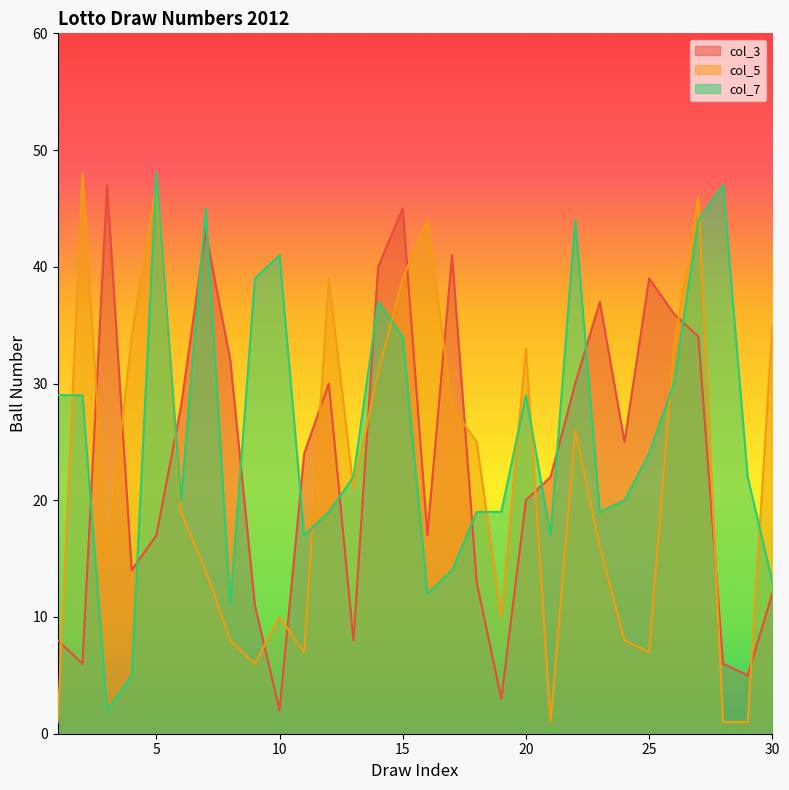

How many data points in col_7 are less than 22?

14